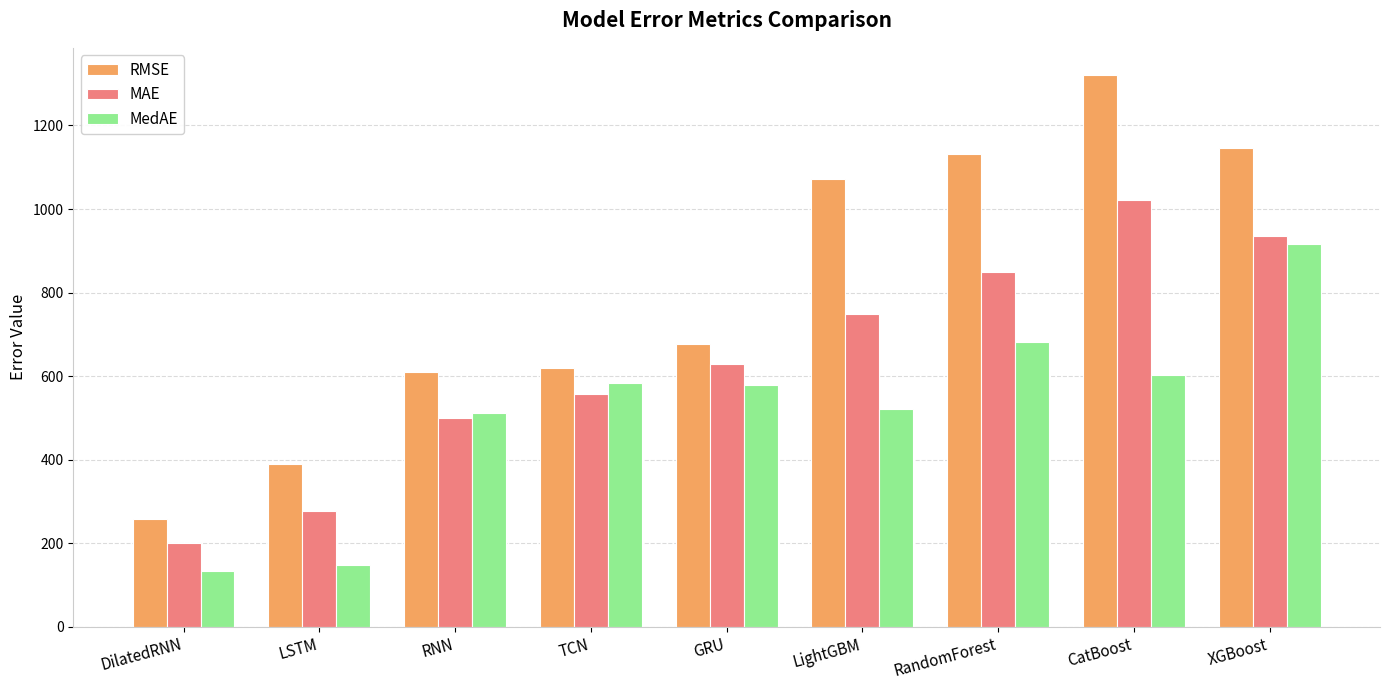

What is the sum of all MAE values?

5715.6